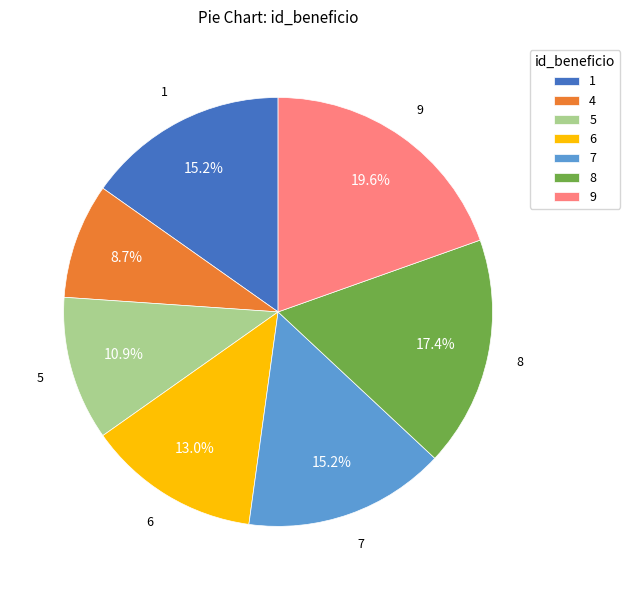

Is the sum of 8 and 9 greater than half?

No